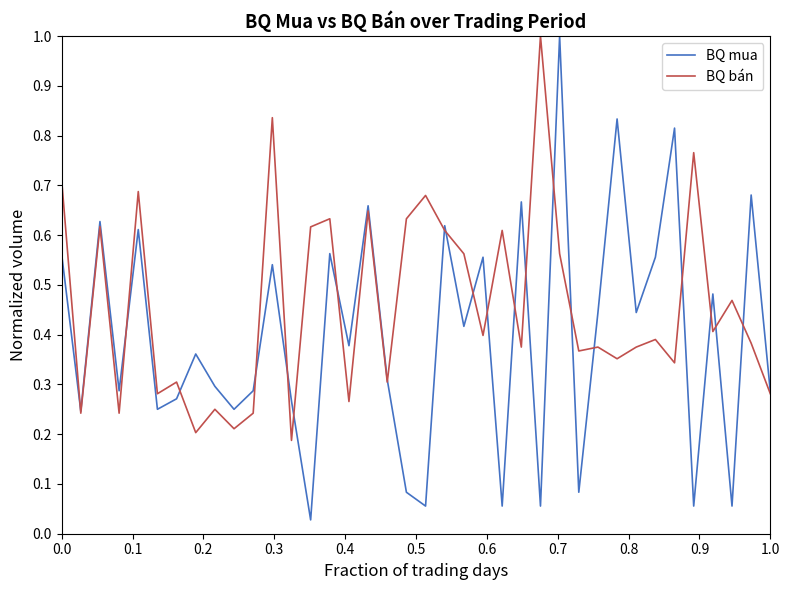

Which series has the largest range (max minus min)?

BQ mua